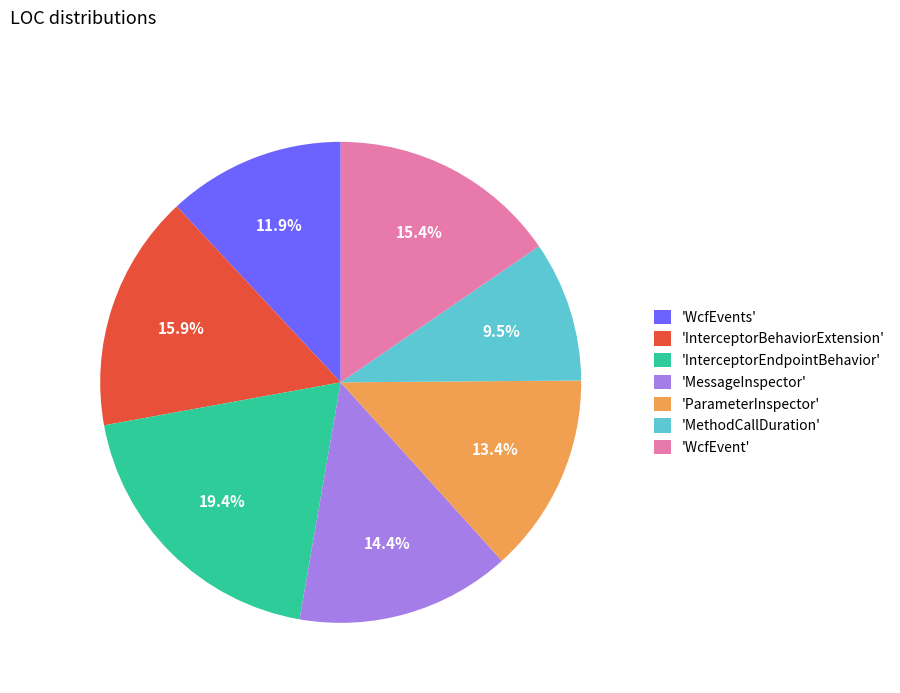

What is the ratio of the value at 'MethodCallDuration' to the value at 'InterceptorEndpointBehavior'?

0.5